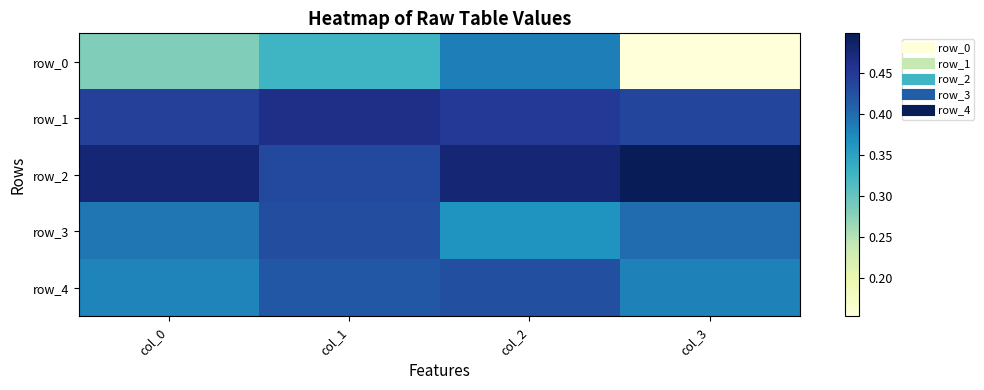

Which label corresponds to the smallest value in the chart?

col_3